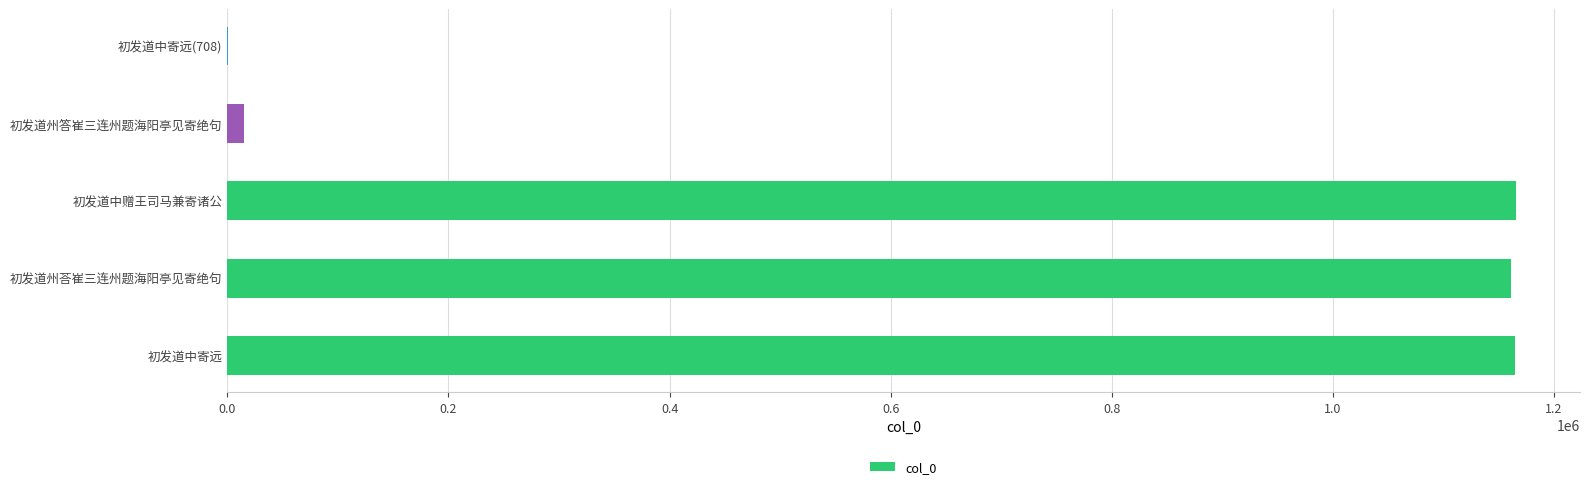

What is the maximum value shown in the chart?

1165186